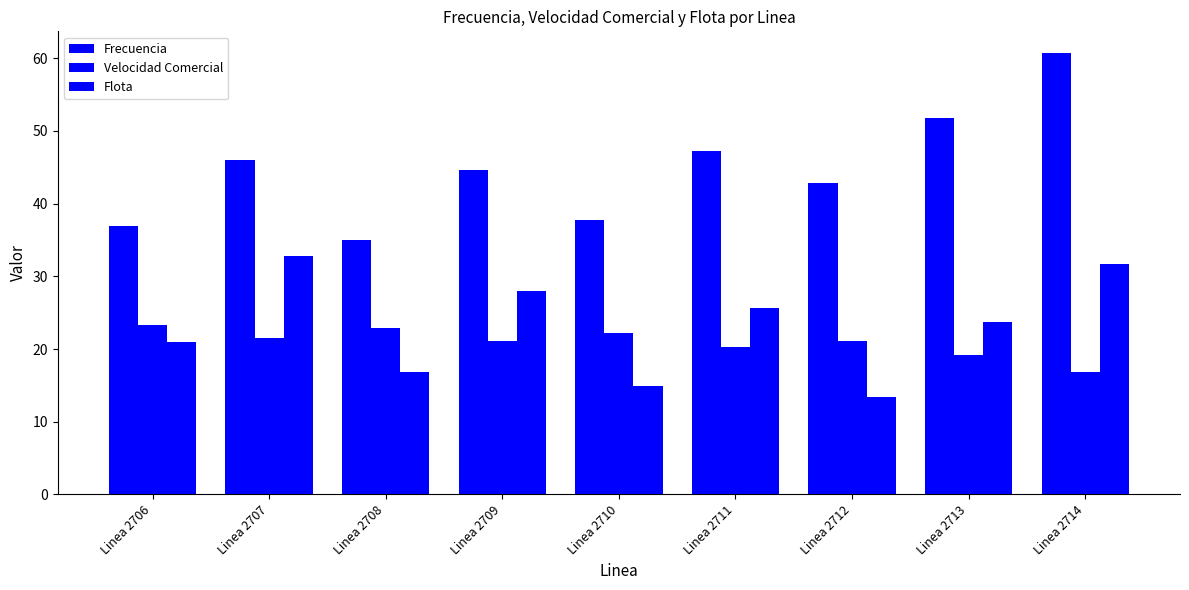

How many series are shown in this chart?

3